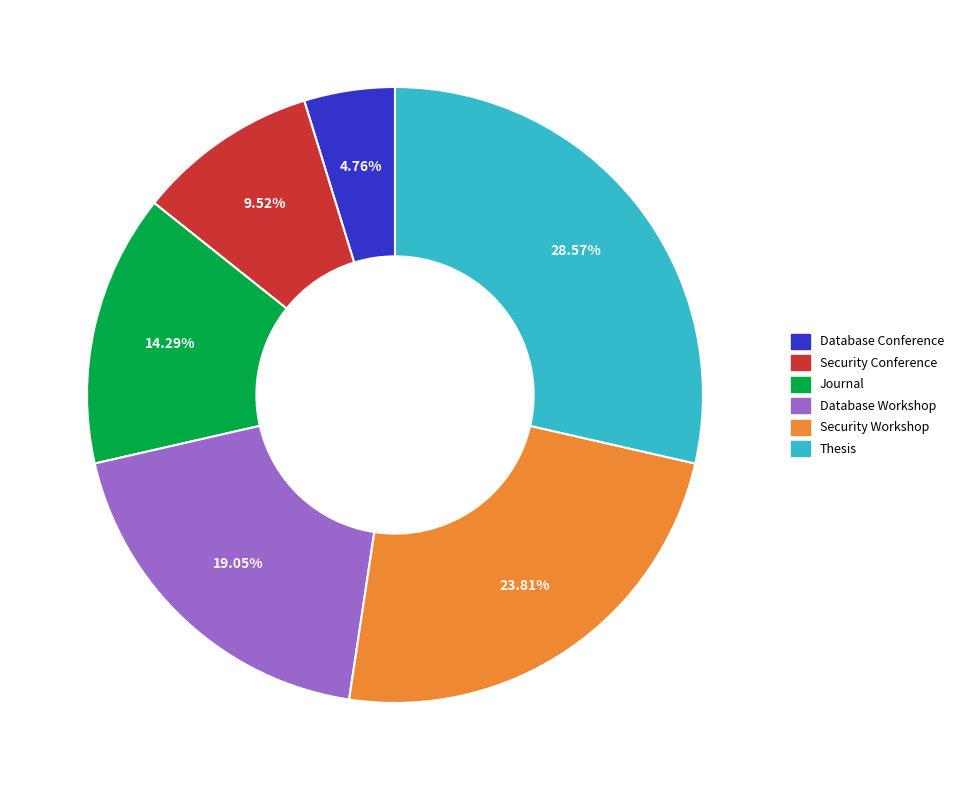

How many slices are in this pie chart?

6